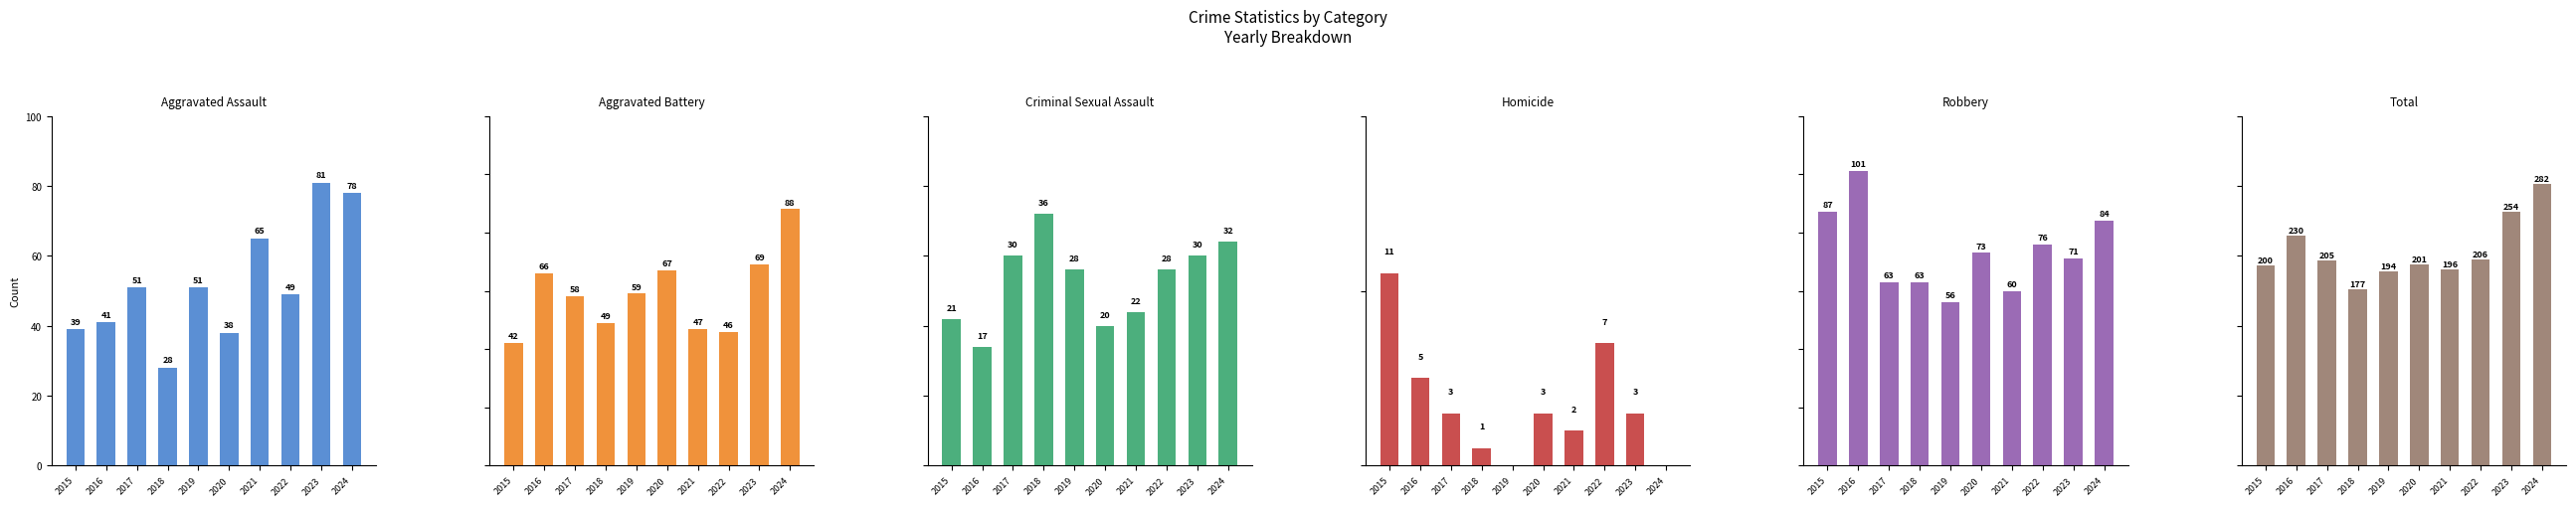

What is the difference between the highest and lowest values at 2015?

189